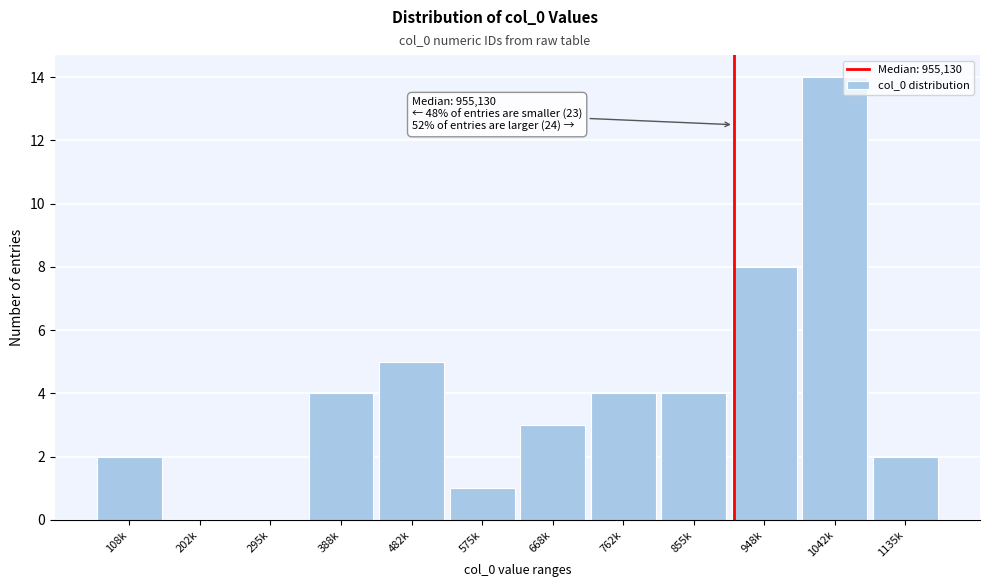

Reading left to right, transcribe all the data shown in this chart.

108k=2	202k=0	295k=0	388k=4	482k=5	575k=1	668k=3	762k=4	855k=4	948k=8	1042k=14	1135k=2